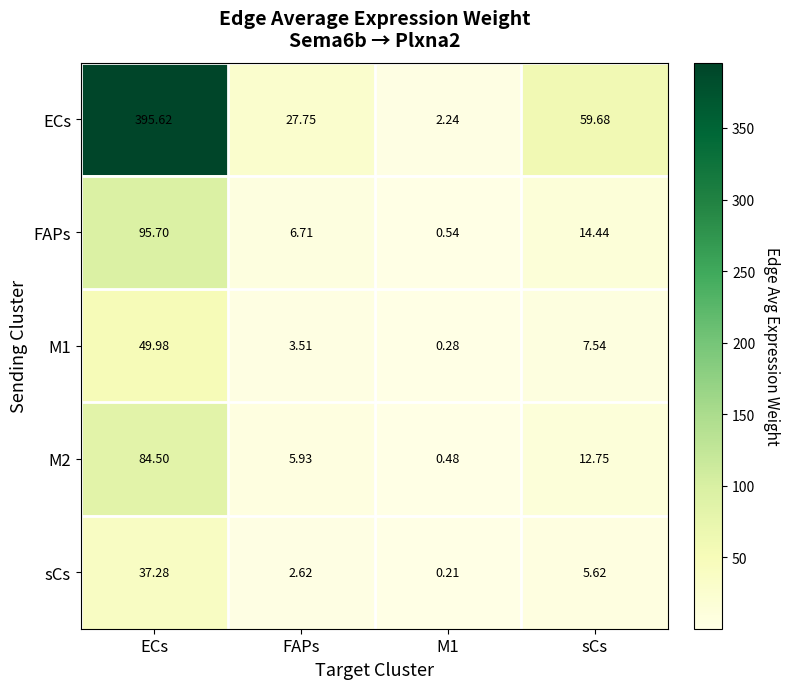

At M1, list the series in order from largest to smallest.

ECs, FAPs, M2, M1, sCs